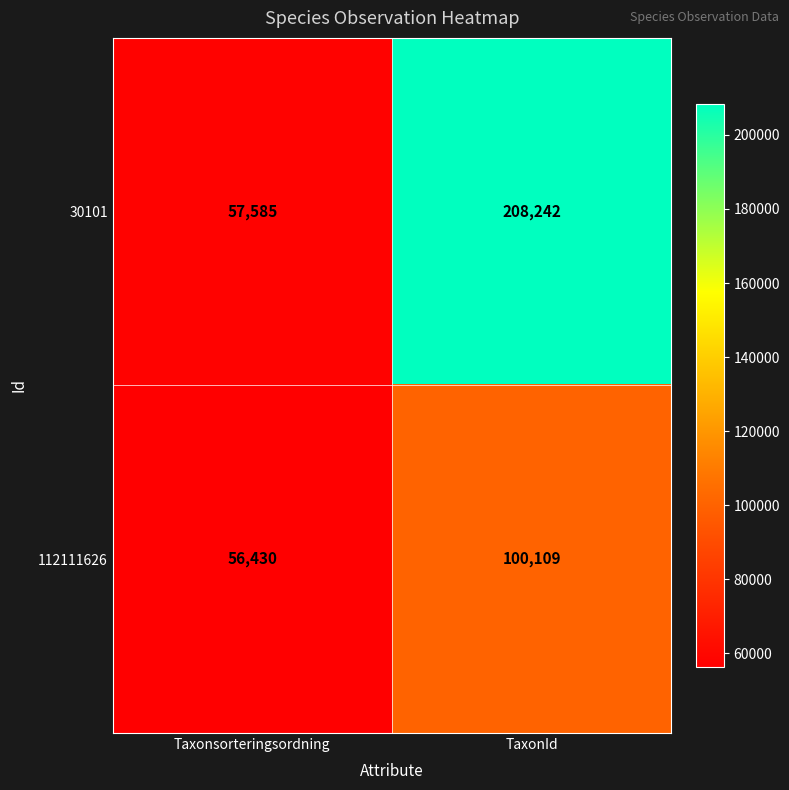

Rank the series by their maximum value, from lowest to highest.

112111626, 30101